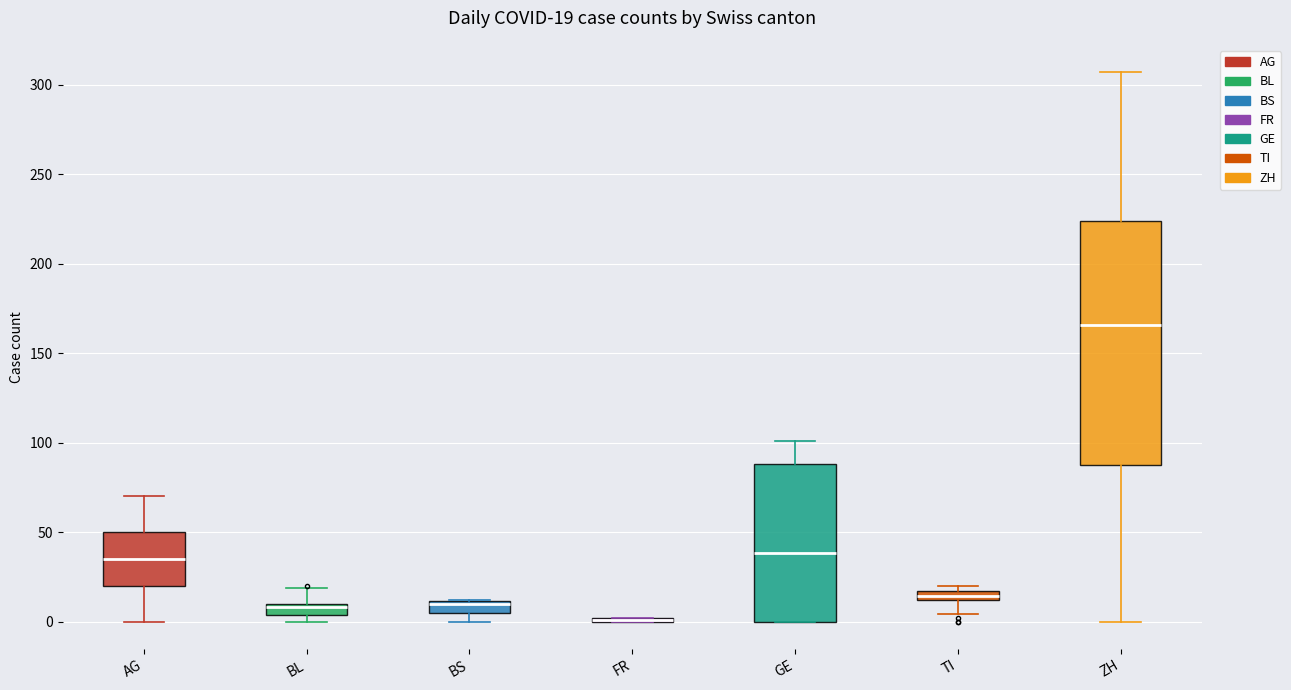

Which box is the tallest, from its lower edge to its upper edge?

ZH